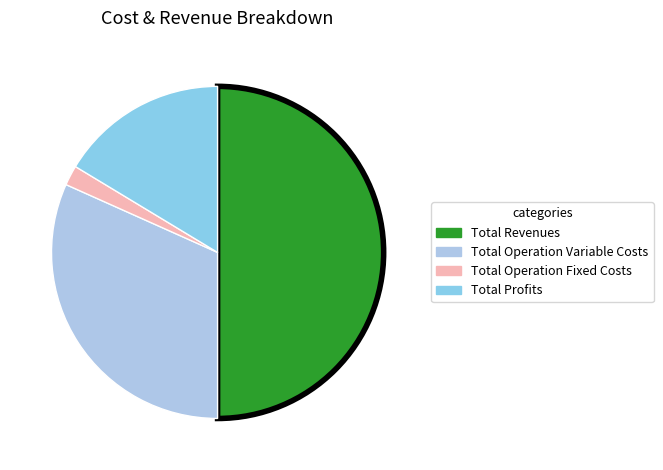

How many segments does this pie chart have?

4